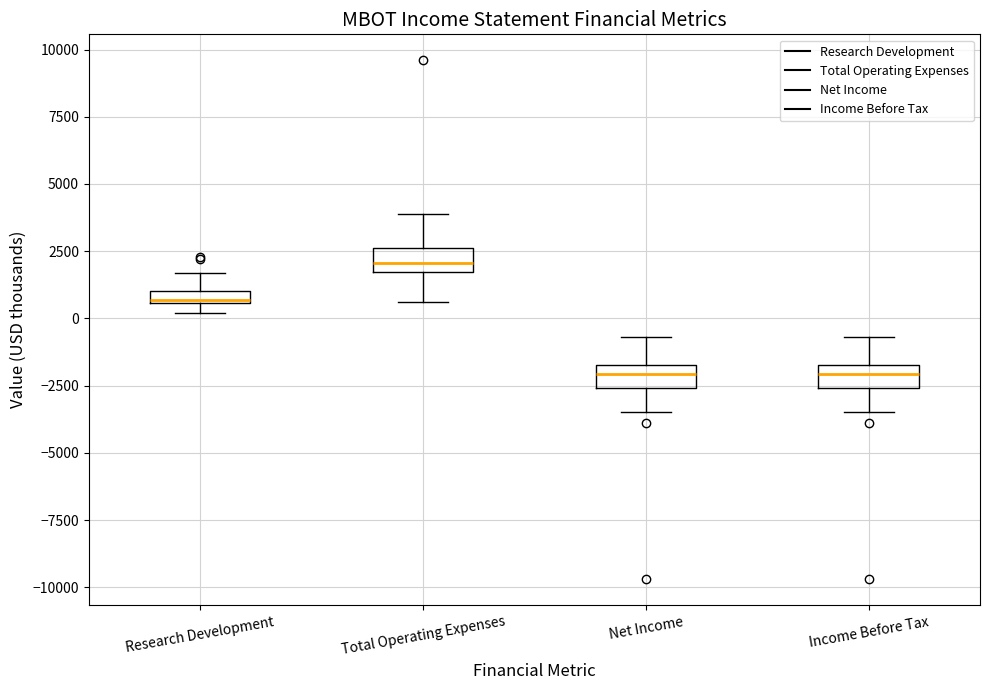

Where does the upper whisker of the box for Income Before Tax end on the y-axis? The values are not printed on the chart, so give them approximately, as read against the axis.

-500